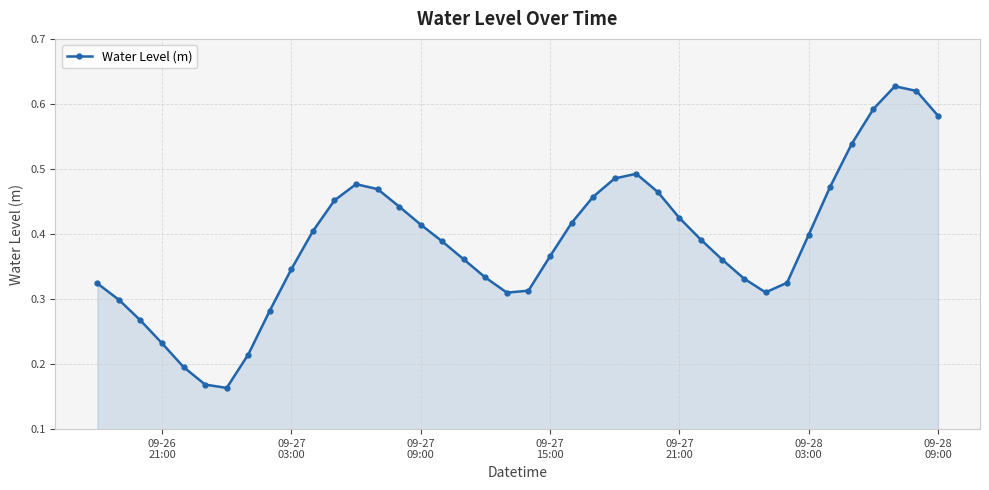

True or false: the data has more than 0 interior local peaks.

True